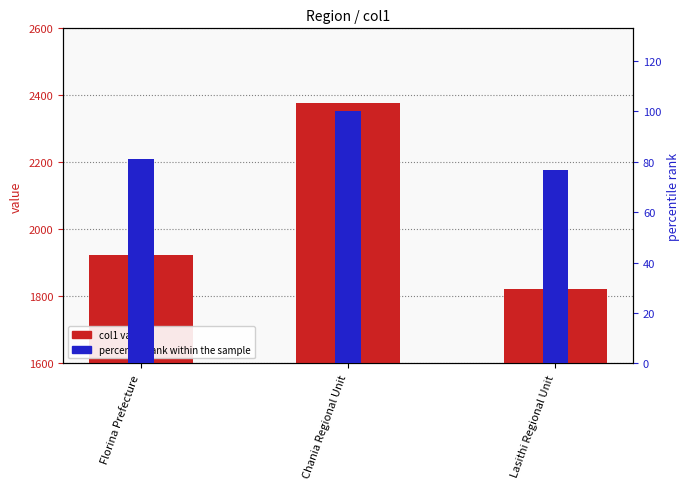

How many series are shown in this chart?

2